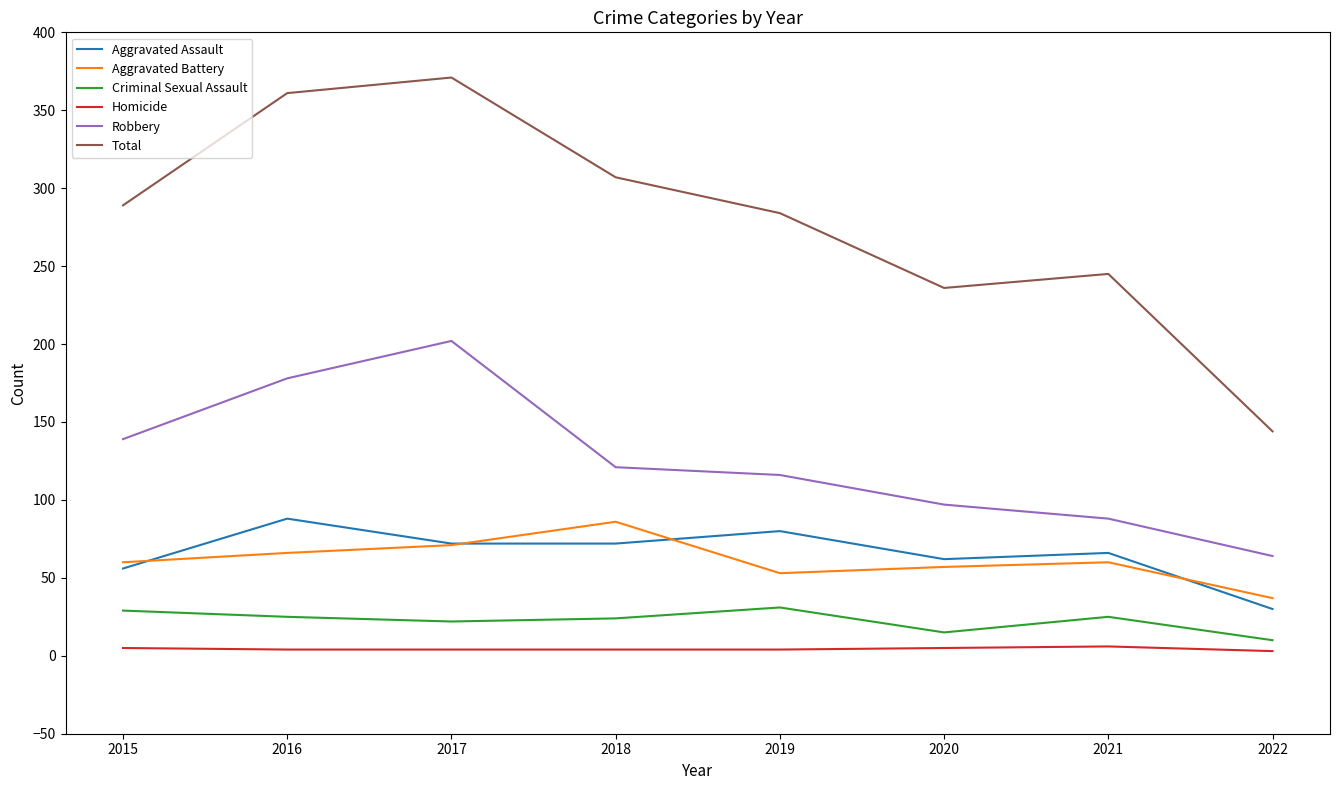

Which series has the largest total across all categories?

Total